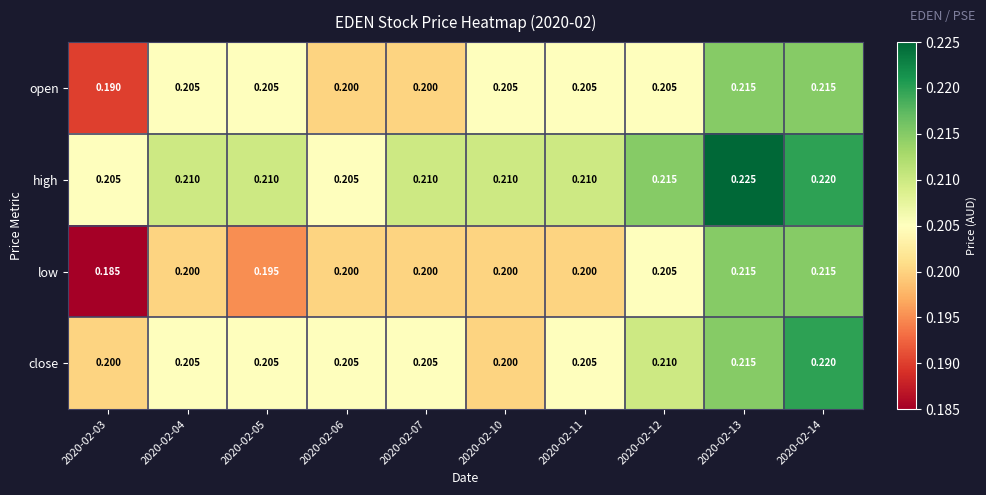

Which series has the widest spread of values?

low